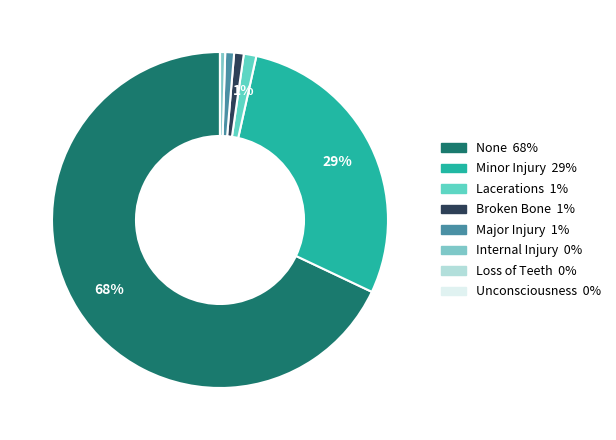

How many segments does this pie chart have?

8